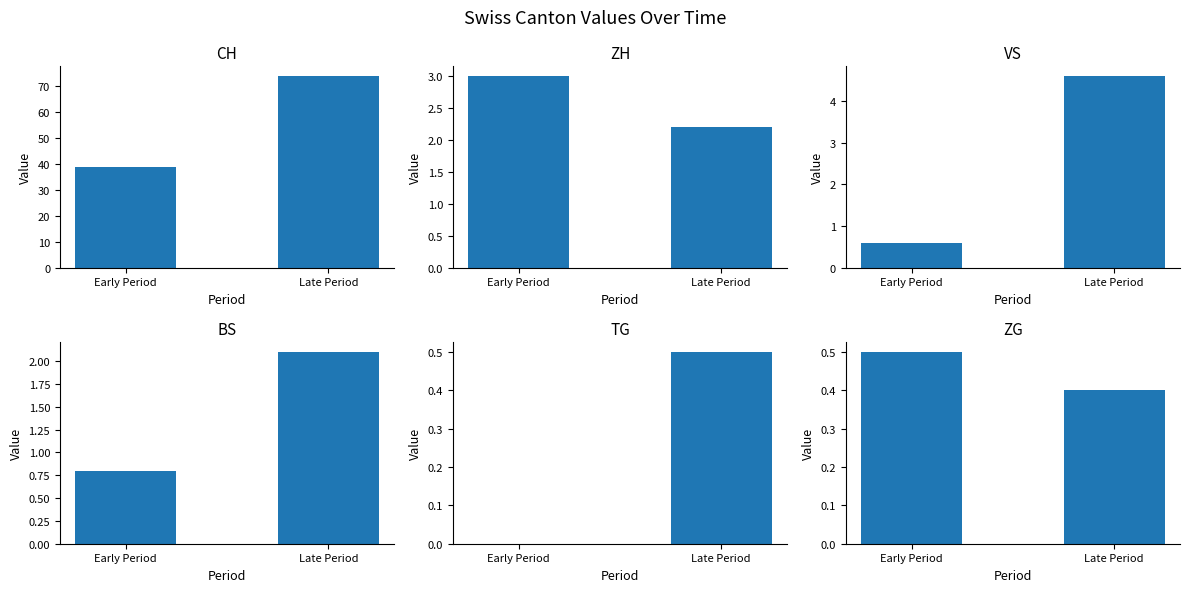

Reading right to left, list all the values displayed in this chart.

CH: 73.8	38.6
ZH: 2.2	3.0
VS: 4.6	0.6
BS: 2.1	0.8
TG: 0.5	0.0
ZG: 0.4	0.5